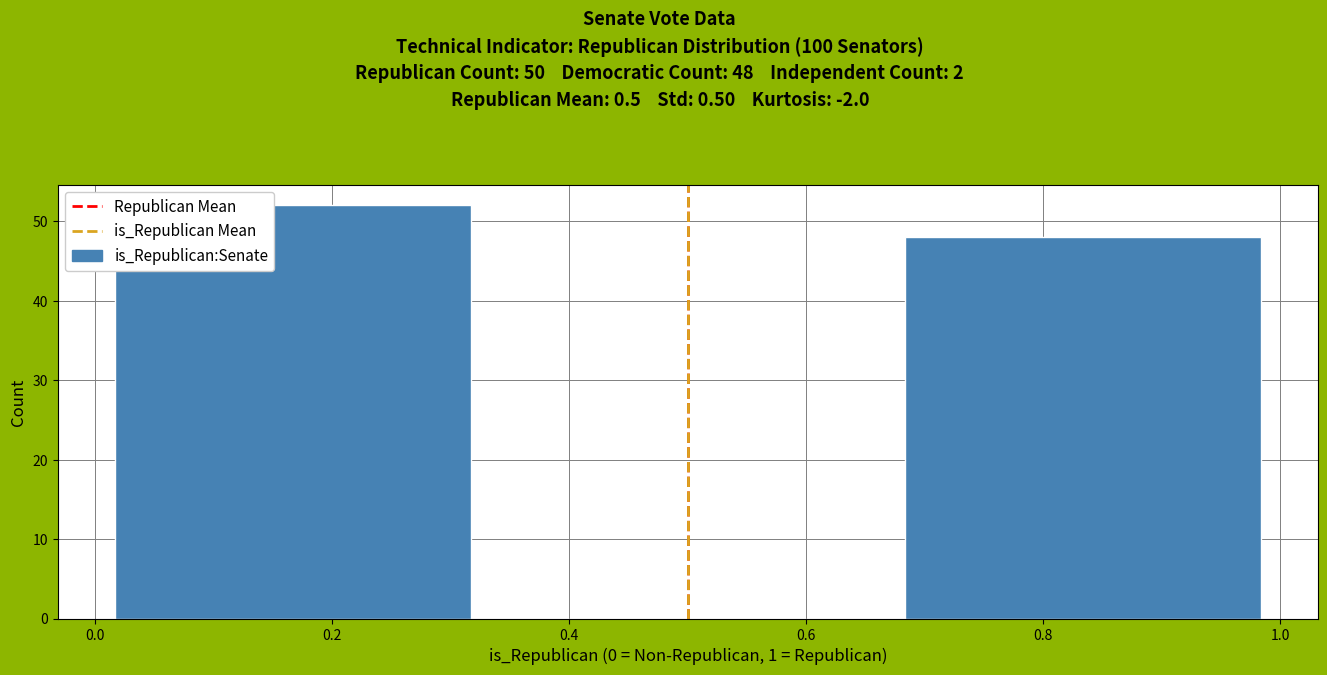

Over which range of the x-axis is the bar tallest?

0.00 to 0.34